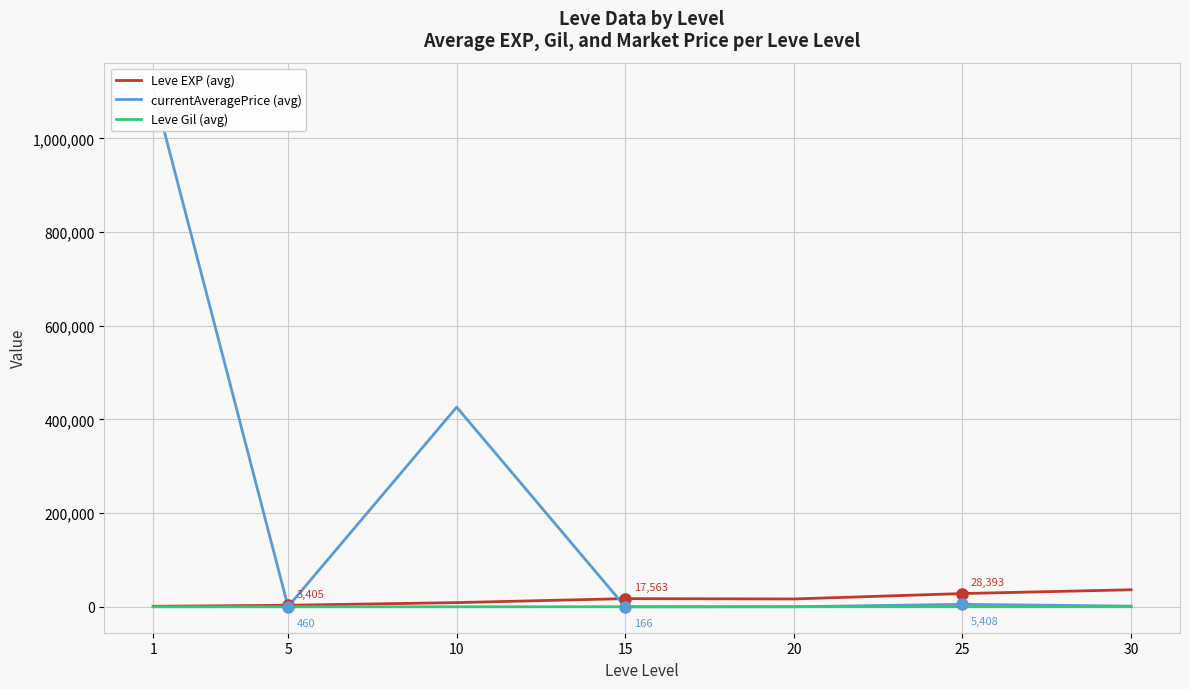

The Leve EXP (avg) series shows 21059.8 at 30. True or false?

False